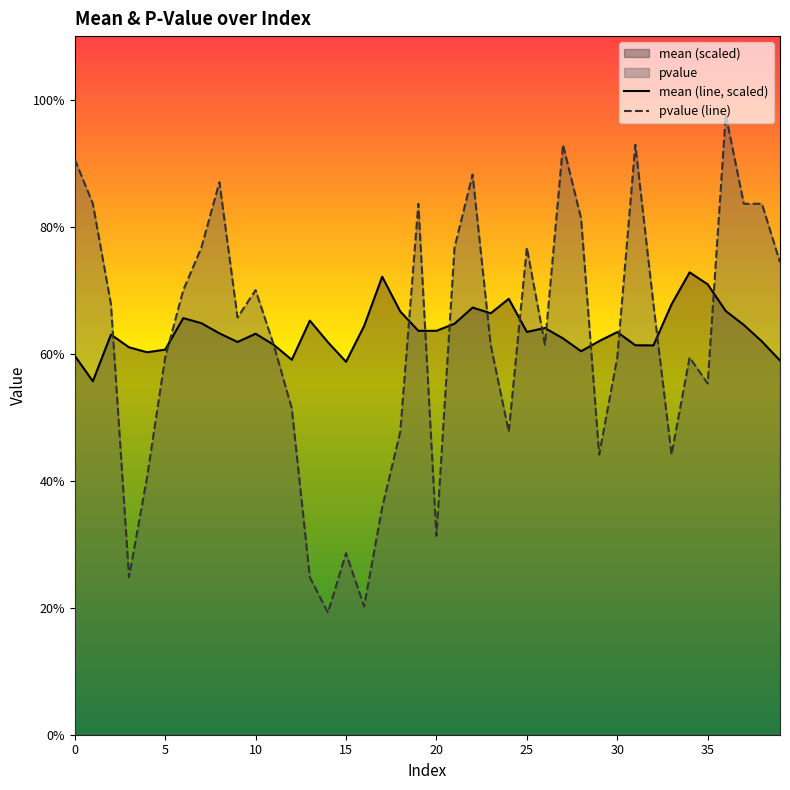

What is the value of the pvalue point at the 31st from the left?

0.6